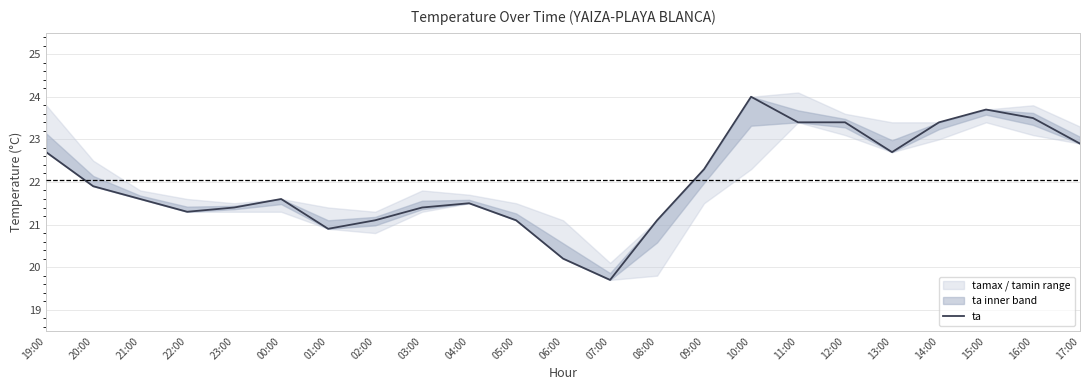

Reading right to left, transcribe all the data shown in this chart.

22.9	23.5	23.7	23.4	22.7	23.4	23.4	24.0	22.3	21.1	19.7	20.2	21.1	21.5	21.4	21.1	20.9	21.6	21.4	21.3	21.6	21.9	22.7